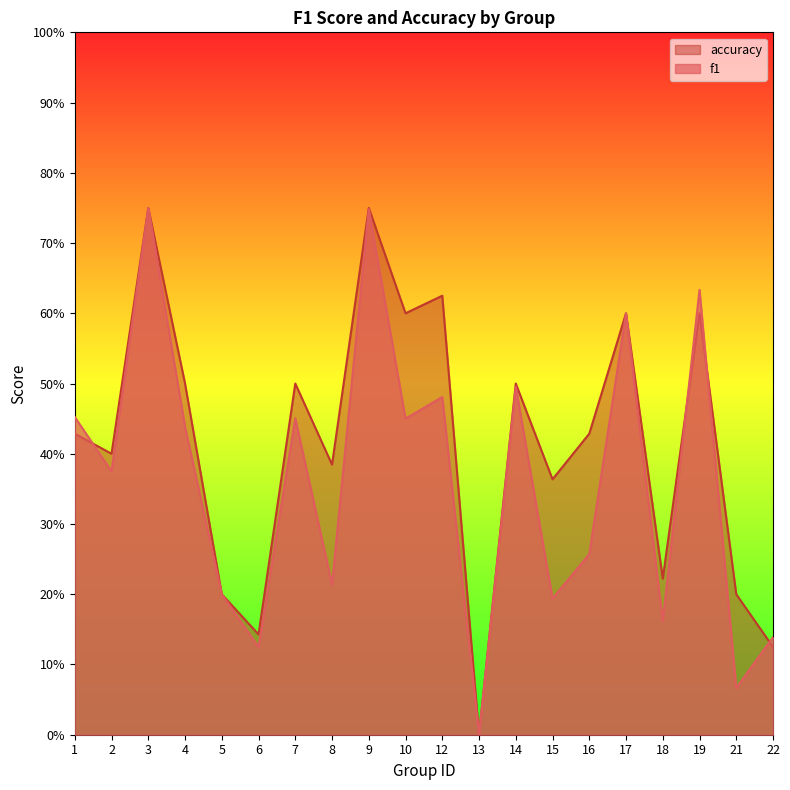

Where is the first local minimum for accuracy?

2